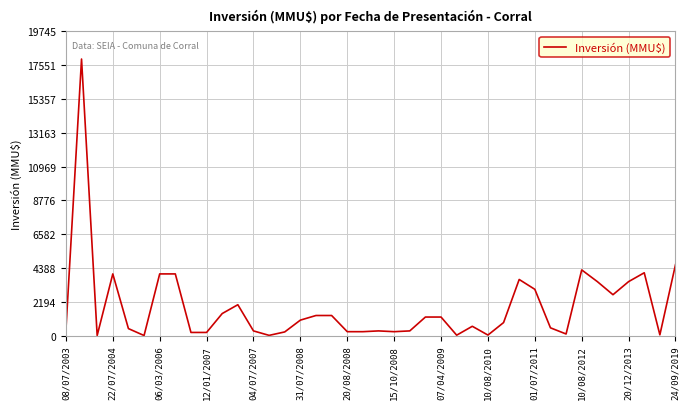

What is the greatest value displayed?

17950